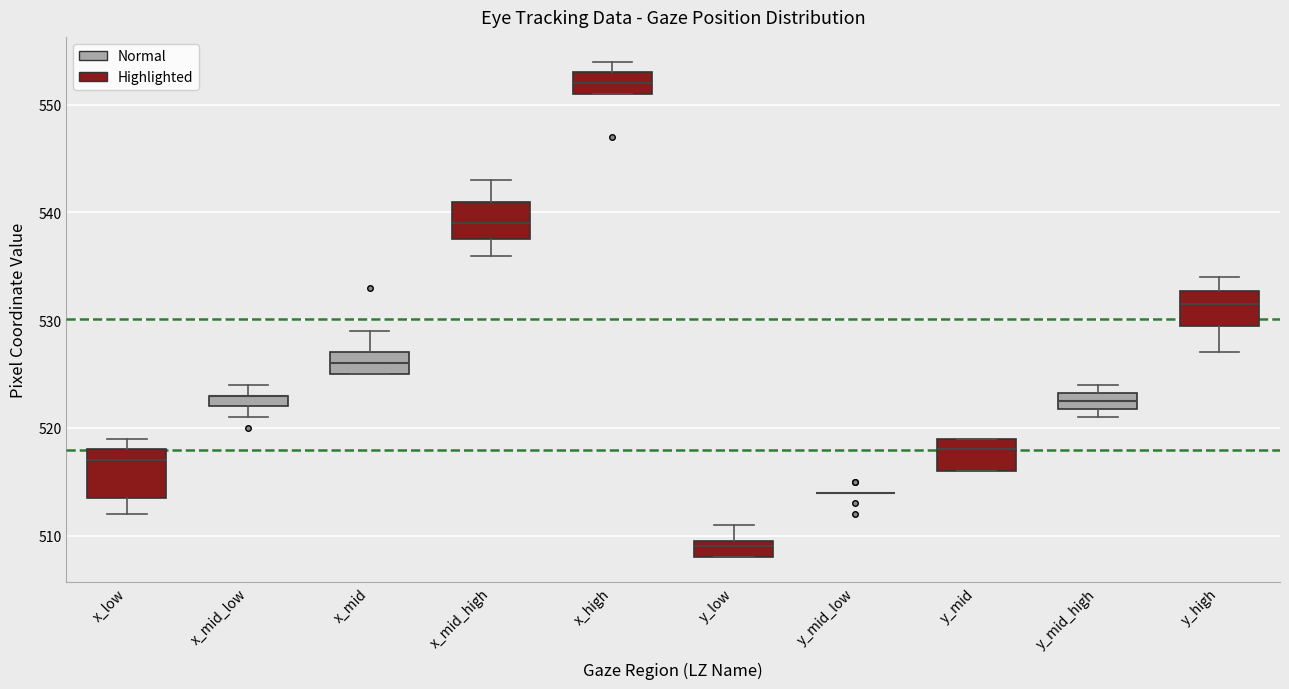

Where is the upper edge of the box for x_mid_low on the y-axis? The values are not printed on the chart, so give them approximately, as read against the axis.

523